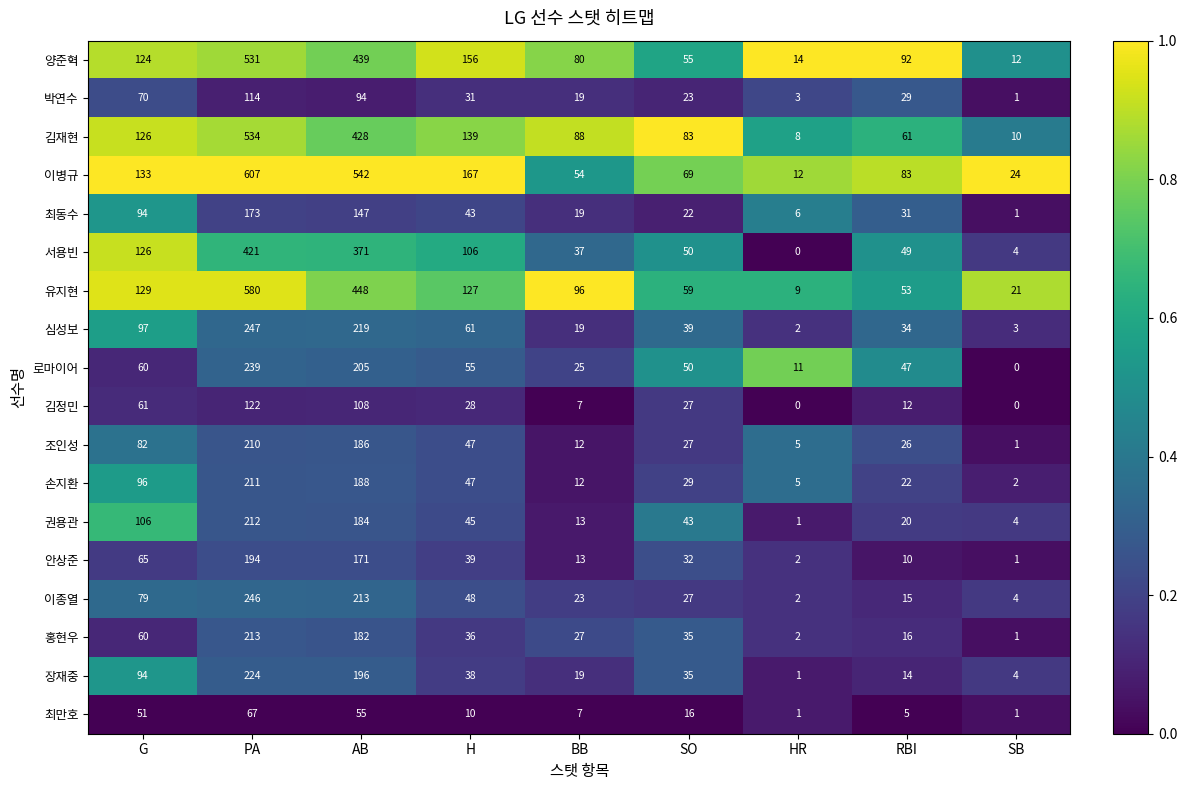

Is it true that 서용빈 equals 0 at HR?

True